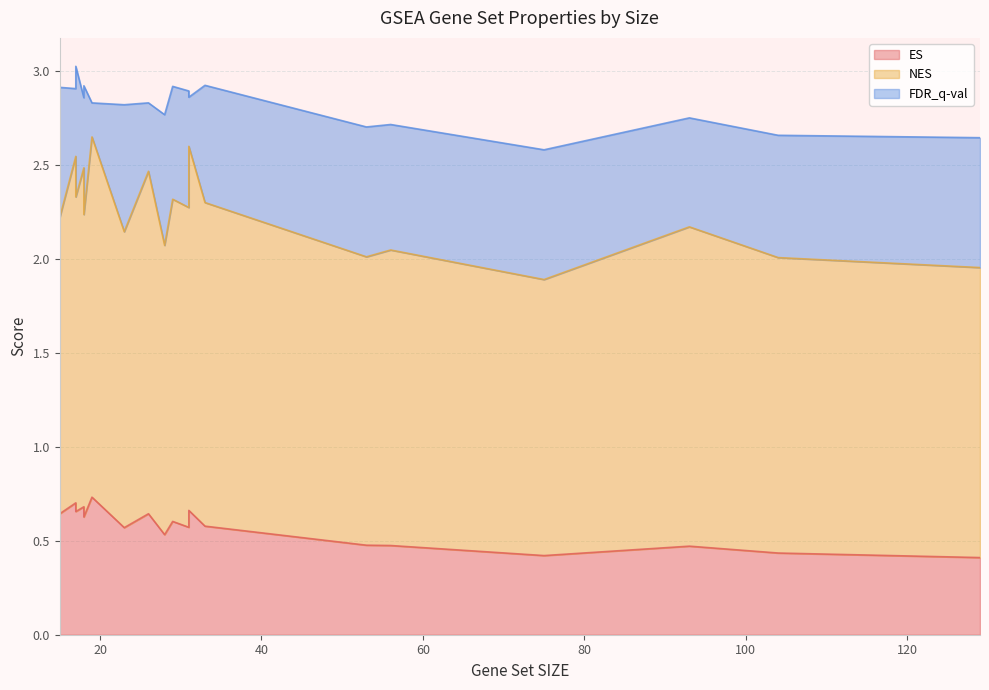

At which category does the chart reach its peak across all series?

31